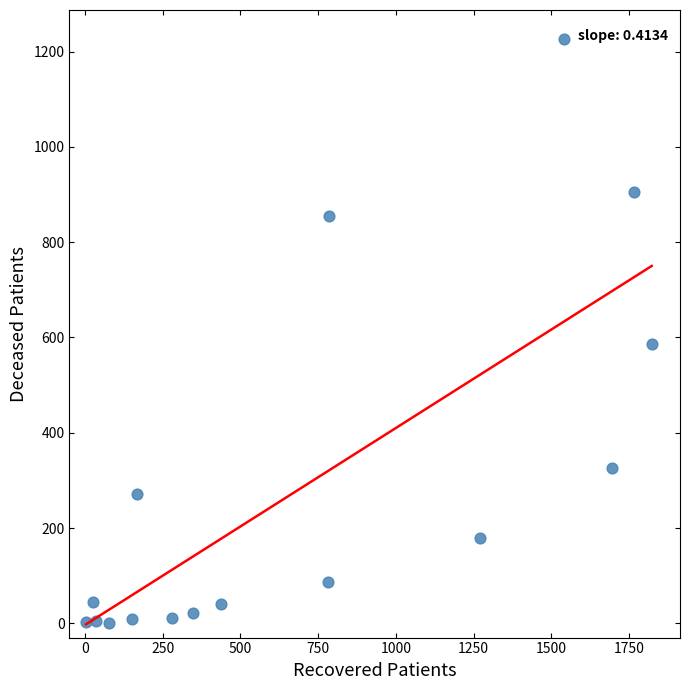

What is the range of Y values (max minus min)?

1226